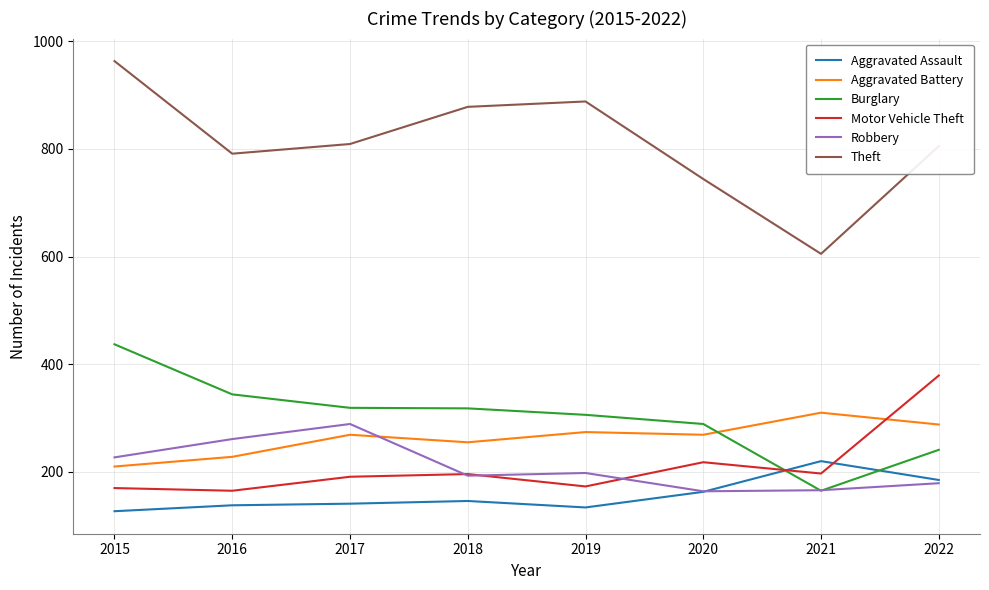

True or false: Robbery has more than 0 points higher than both neighbors.

True